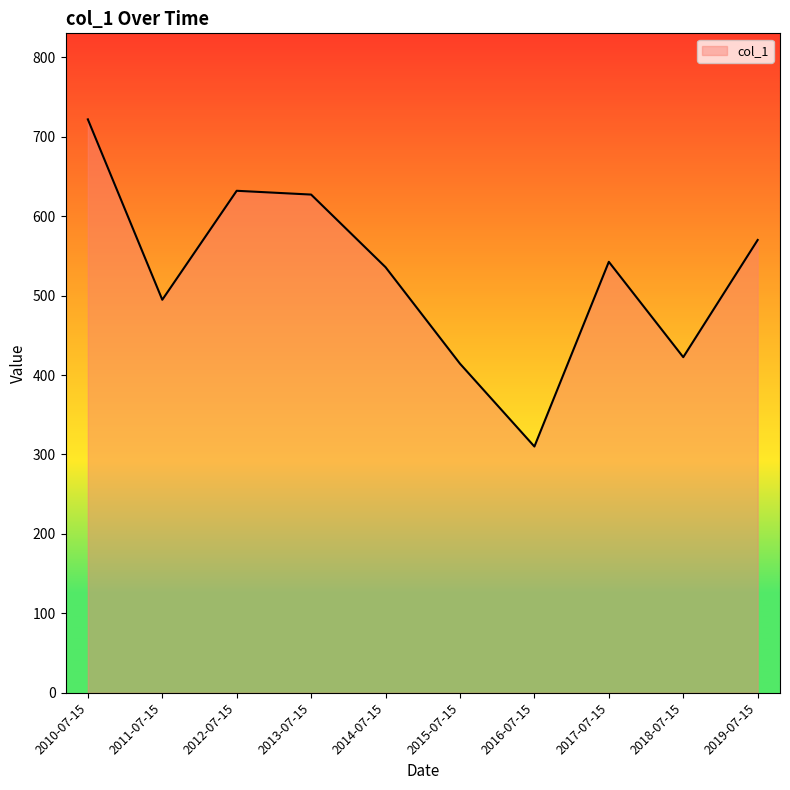

Which category has the lowest value across all series?

2016-07-15